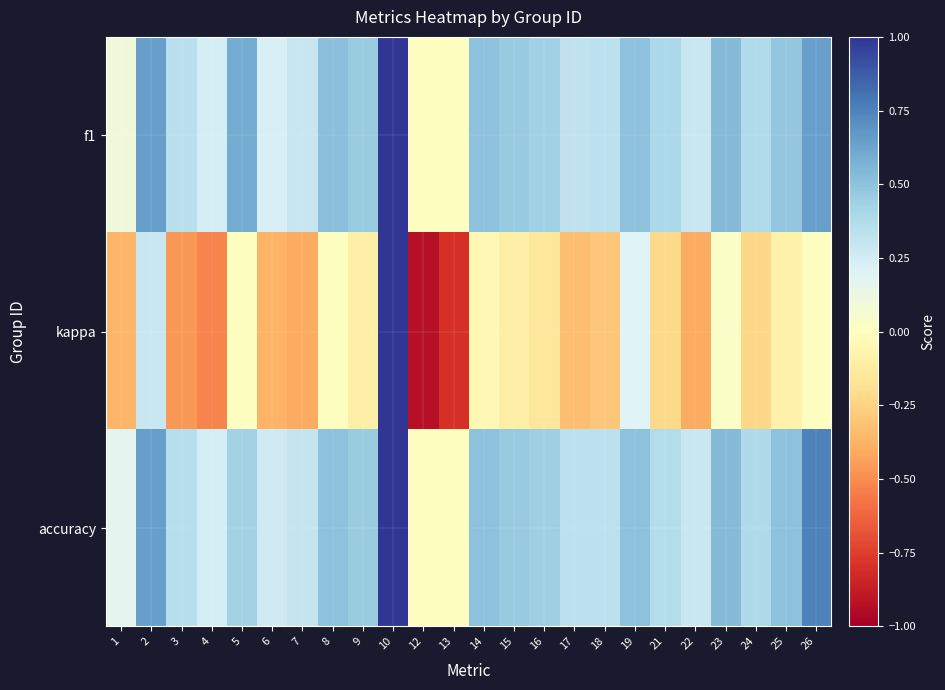

At which category is the sum across all series the highest?

10